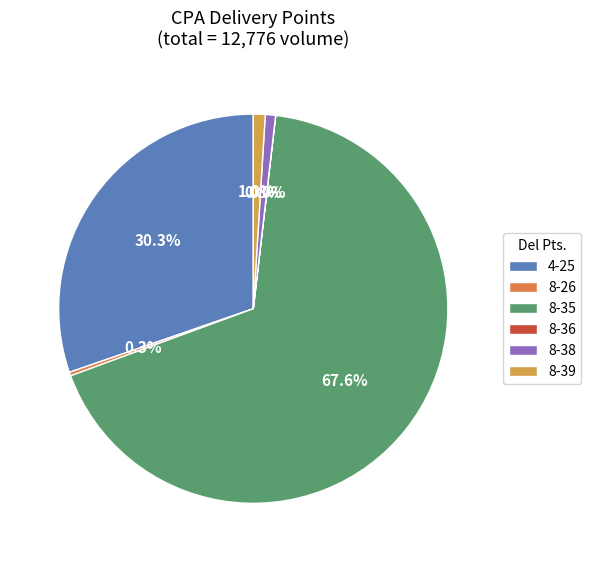

Which category accounts for the majority?

8-35